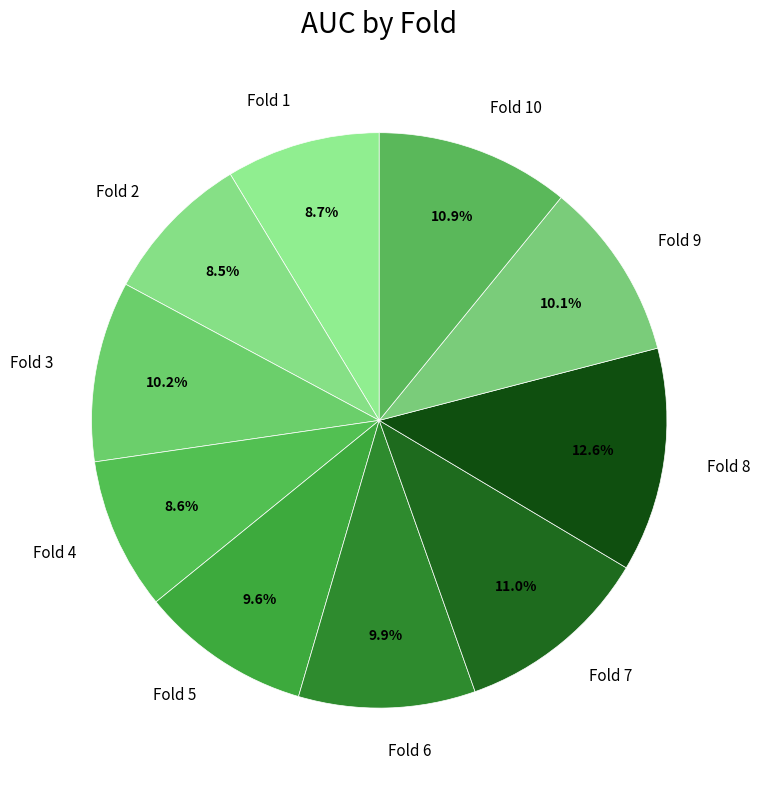

Which has a higher value, Fold 2 or Fold 9?

Fold 9